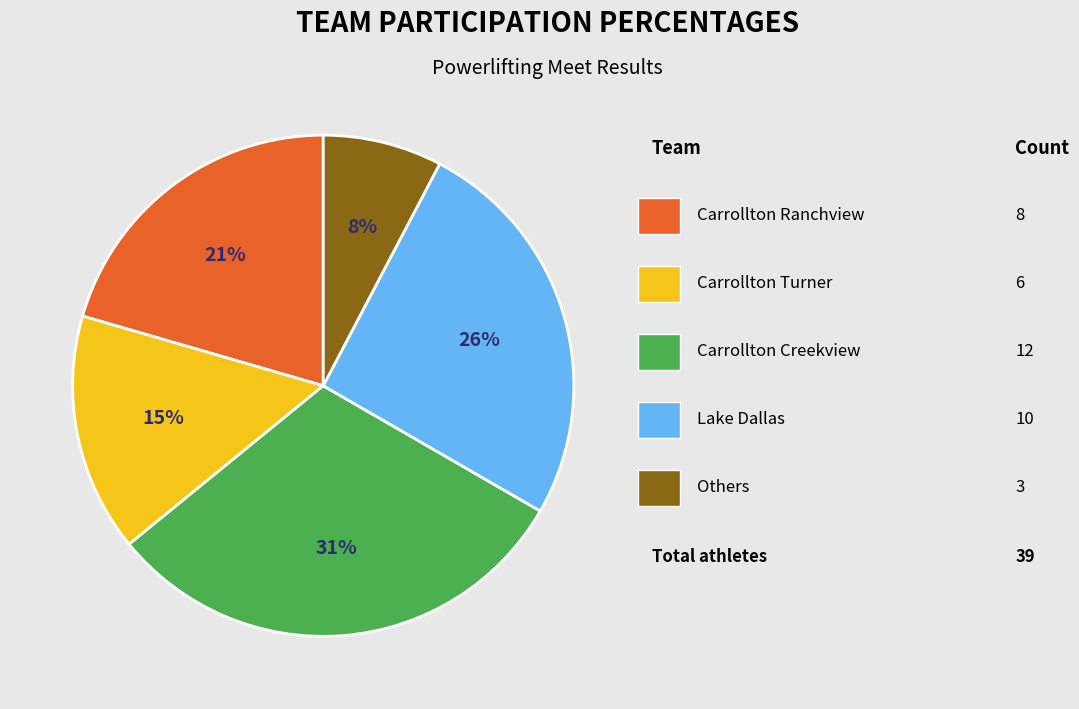

To the nearest percent, what is the average slice percentage?

20%